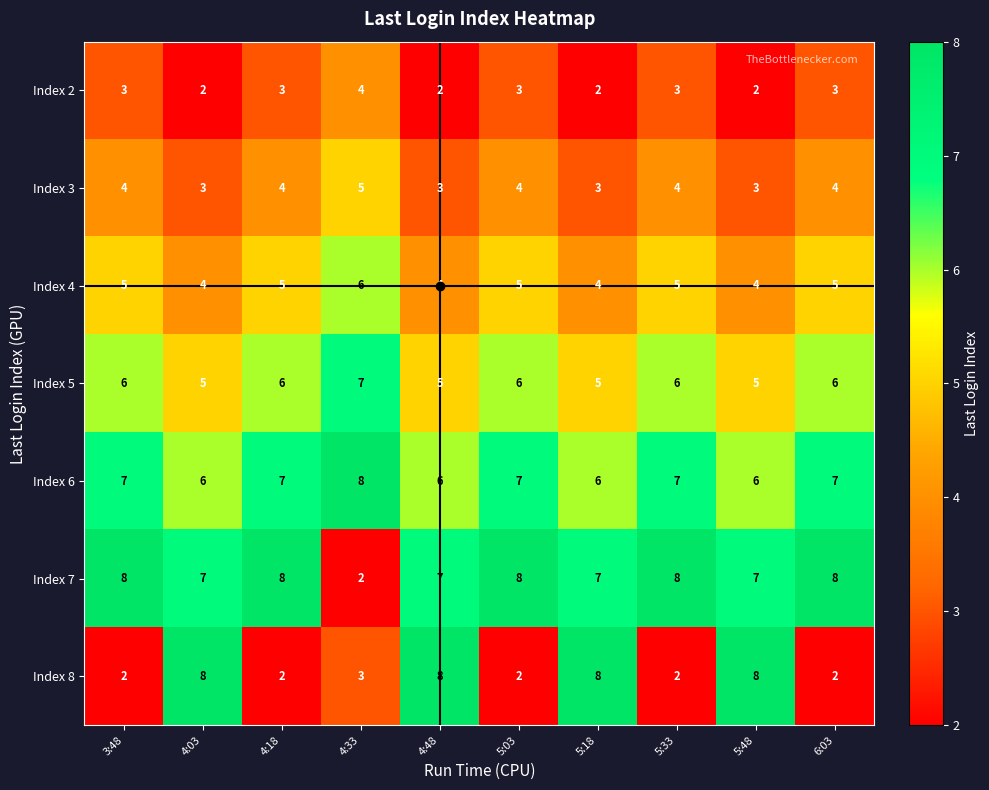

Is it true that Index 5 equals 6 at 5:33?

True